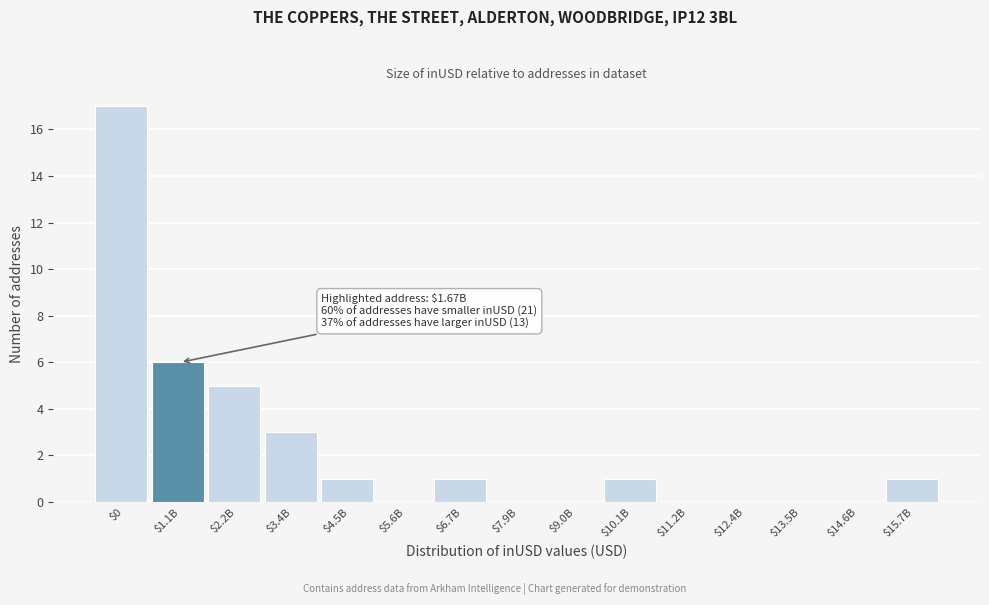

Is it true that the value at $6.7B is 0?

False